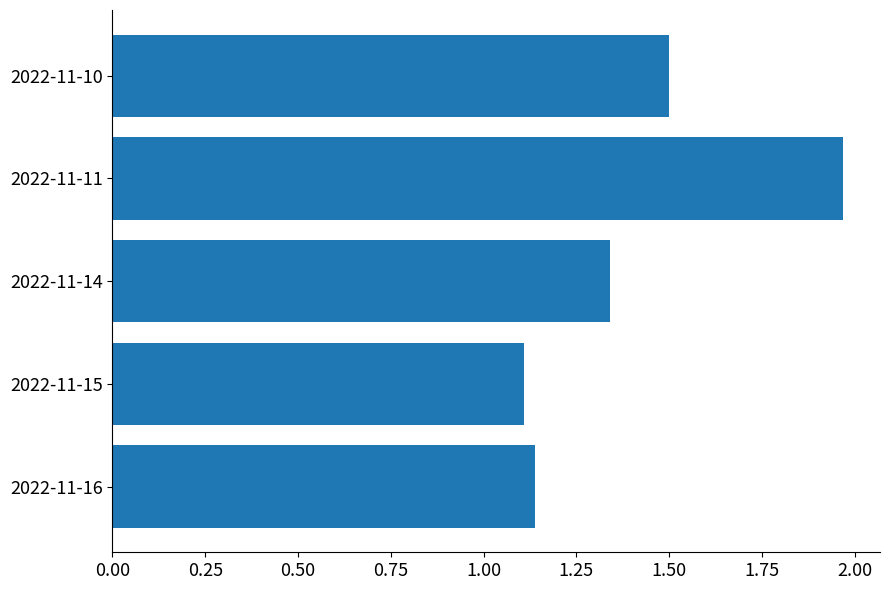

Rank the categories by value from lowest to highest.

2022-11-15, 2022-11-16, 2022-11-14, 2022-11-10, 2022-11-11